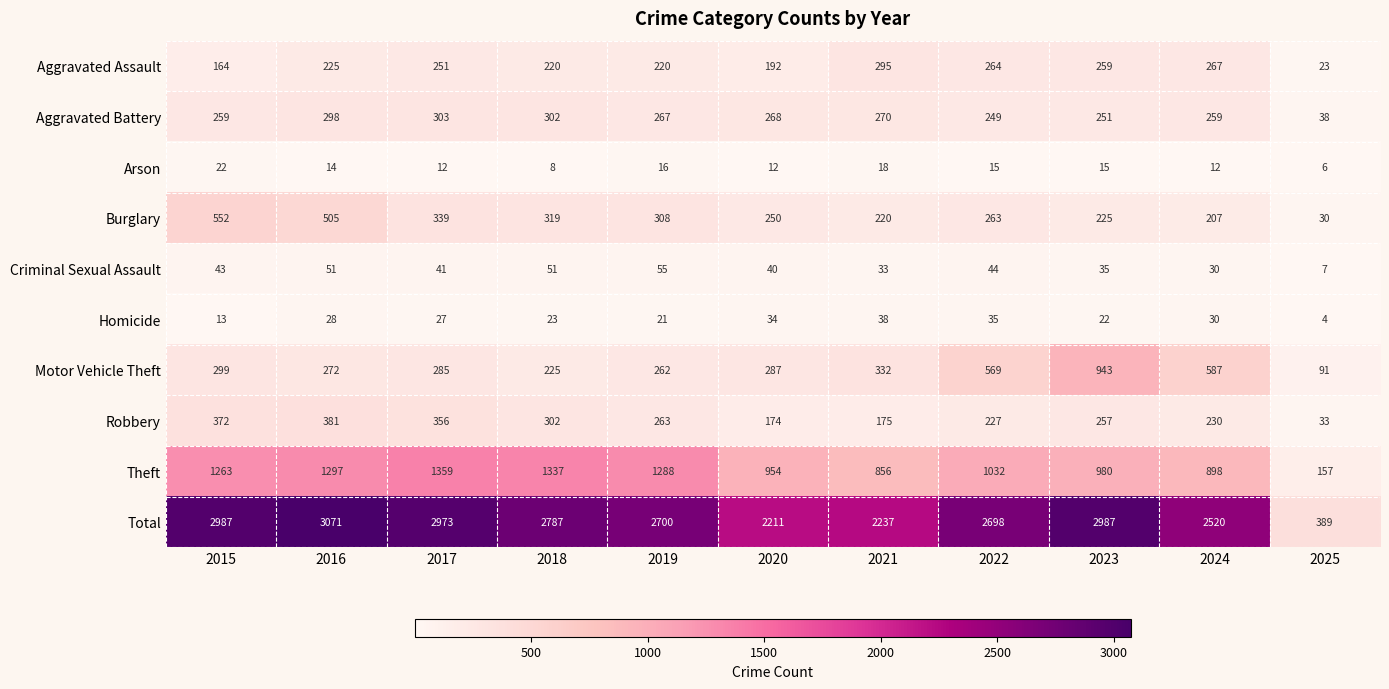

What is the difference between the maximum and minimum values in the Motor Vehicle Theft series?

852